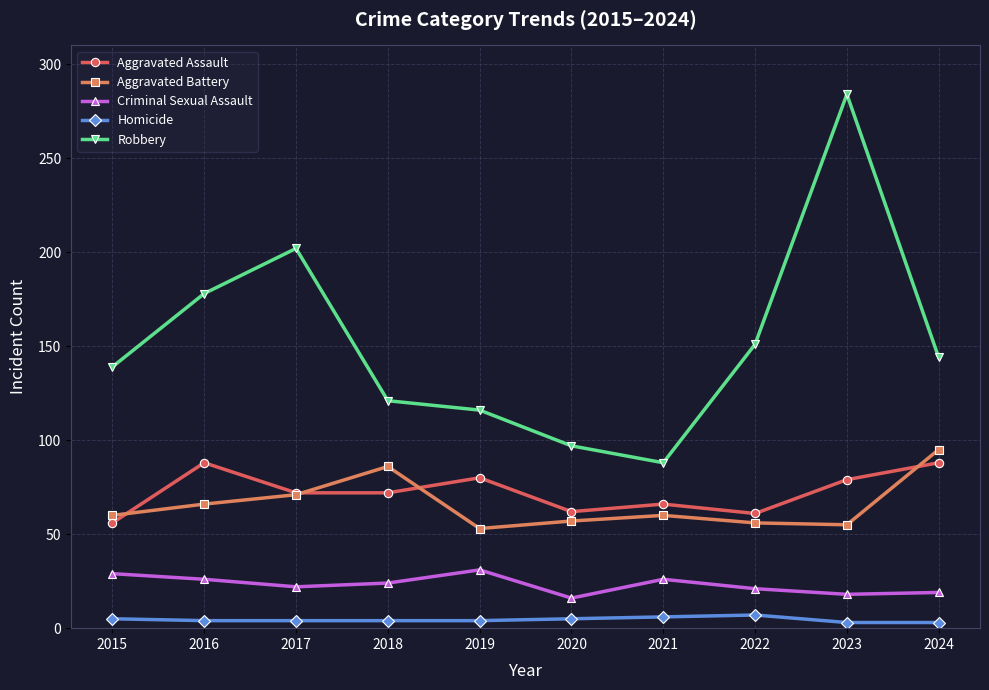

True or false: Aggravated Assault and Aggravated Battery cross at least once.

True